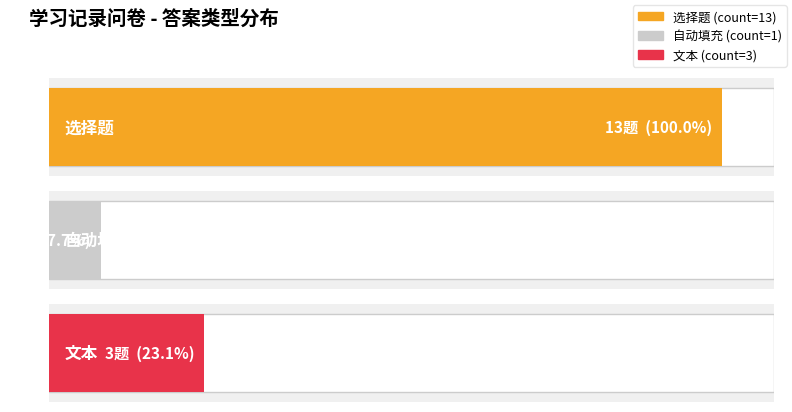

Which series has the largest total across all categories?

选择题